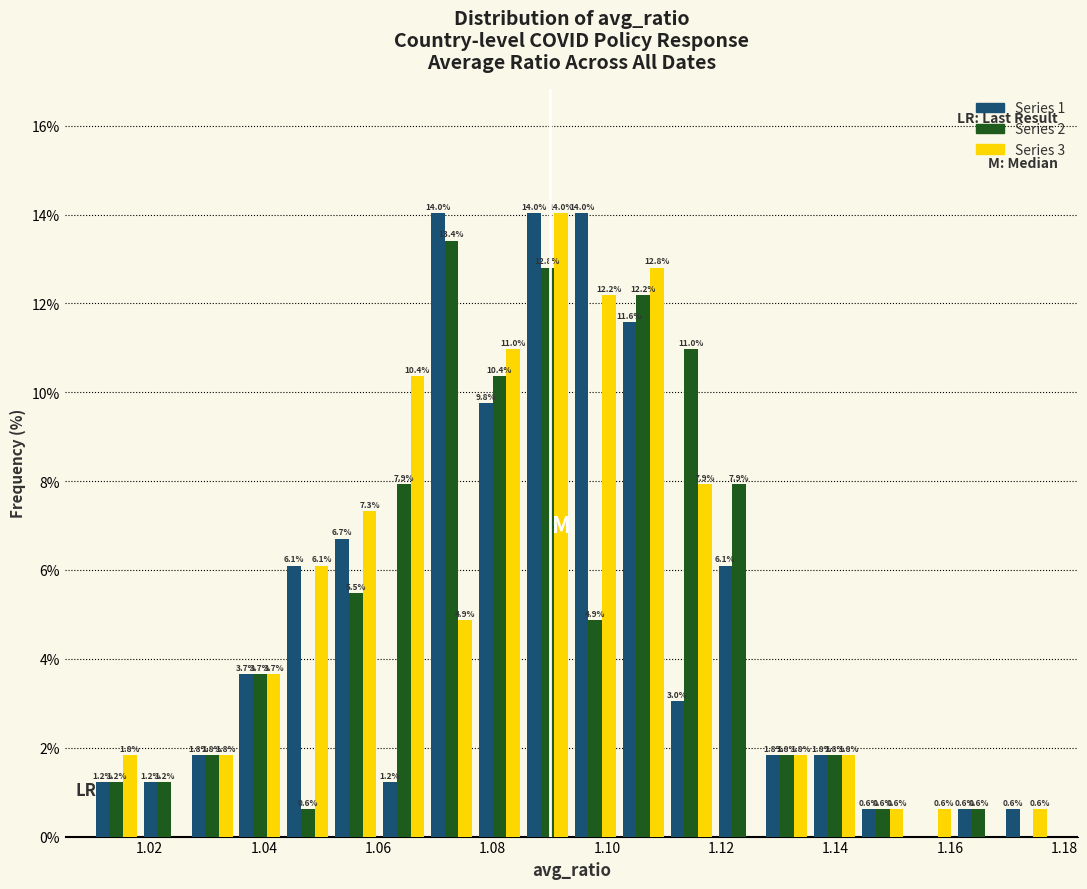

In the Series 2 series, which range on the x-axis has the tallest bar?

1.068 to 1.078